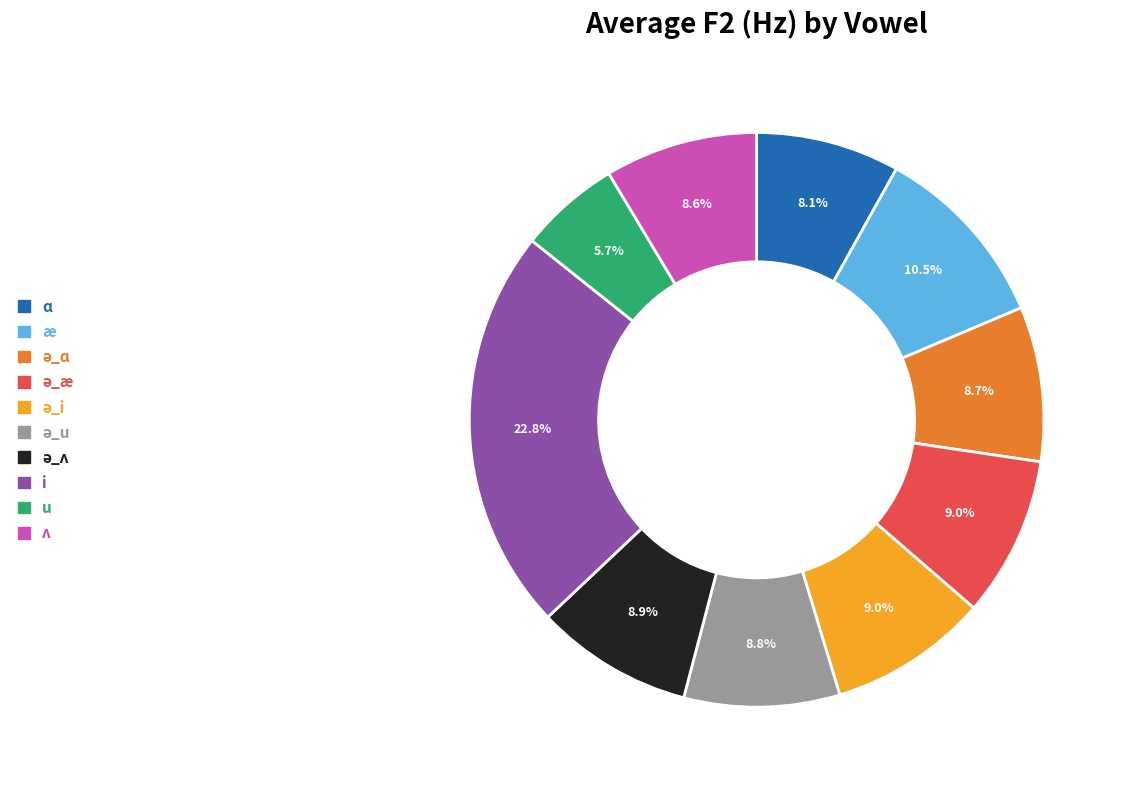

What is the smallest slice in the pie chart?

u